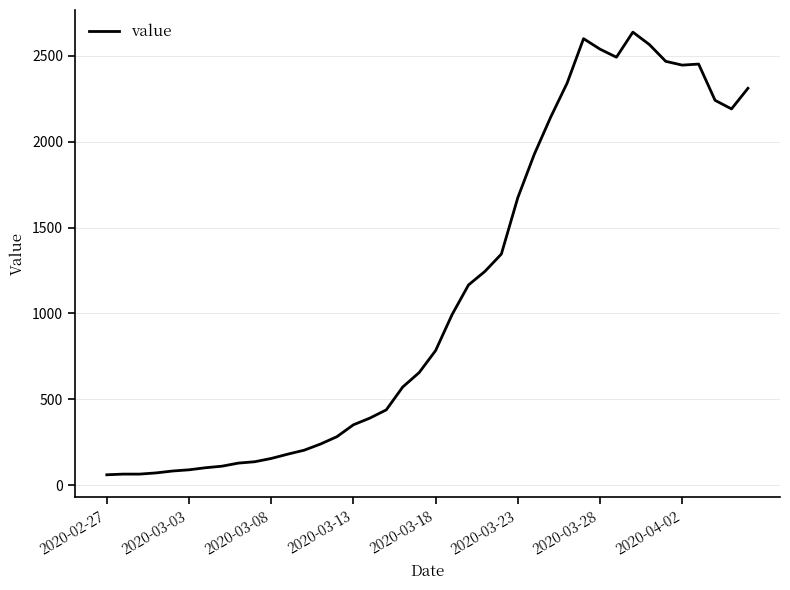

What is the difference between the maximum and minimum values?

2577